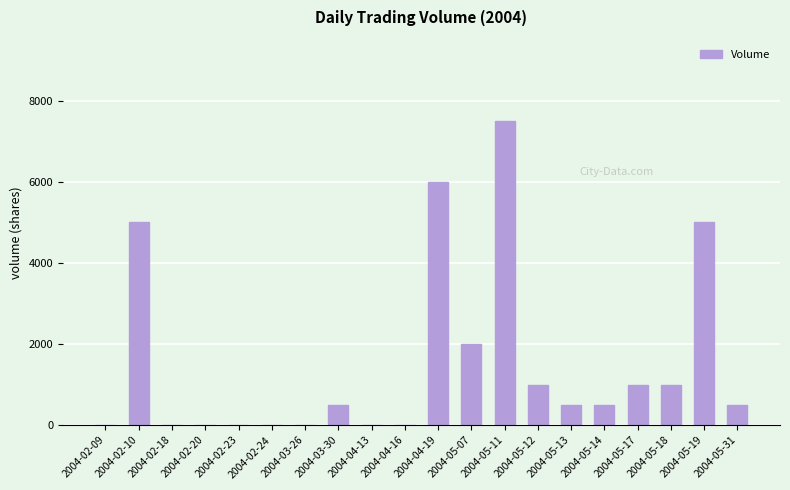

The chart shows a value of 5000 at 2004-05-19. True or false?

True